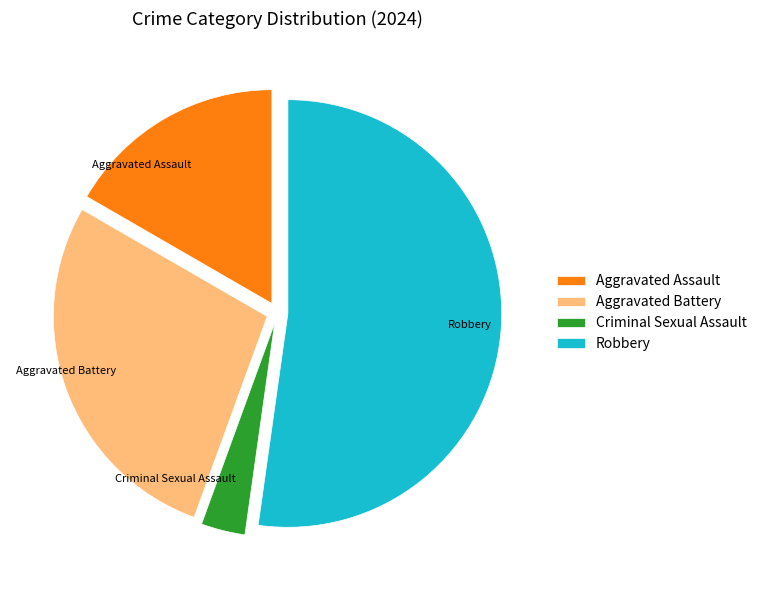

Rank the categories by value from lowest to highest.

Criminal Sexual Assault, Aggravated Assault, Aggravated Battery, Robbery